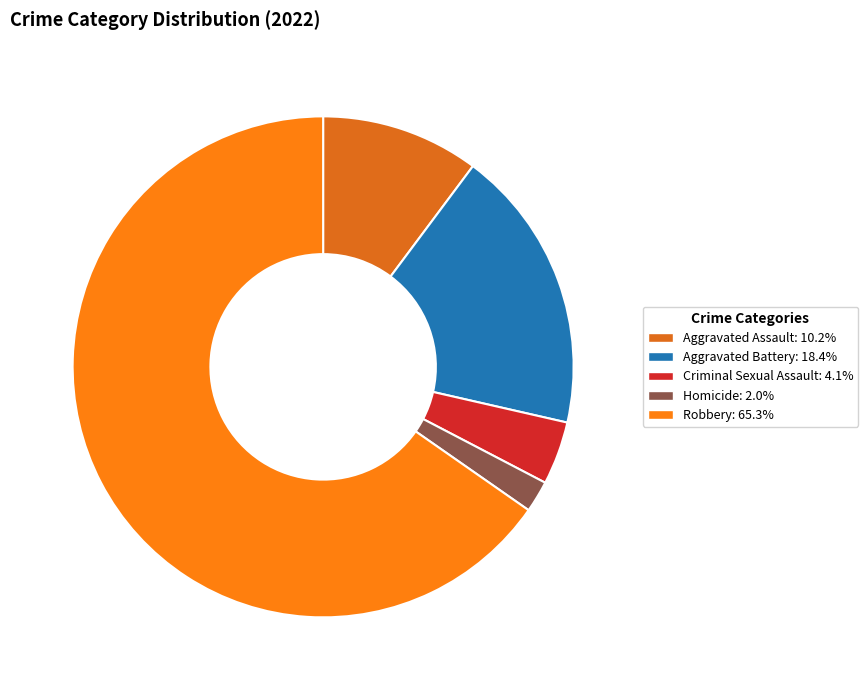

Which category has the smallest portion of the pie?

Homicide